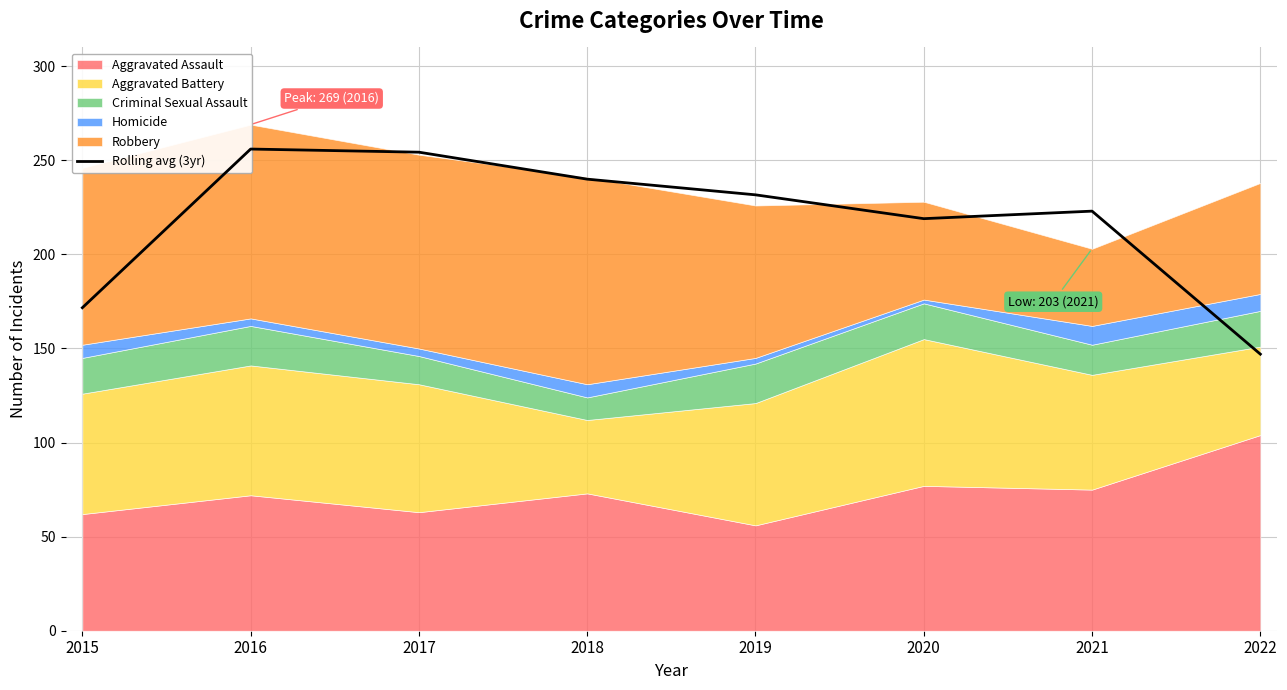

Count the number of categories in the chart.

8